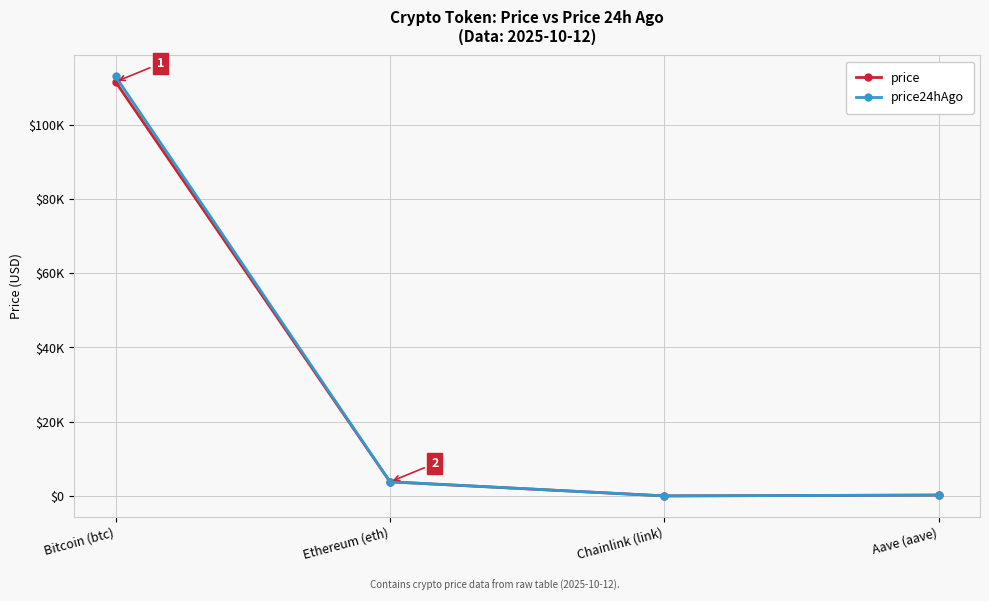

Which series has the largest total across all categories?

price24hAgo